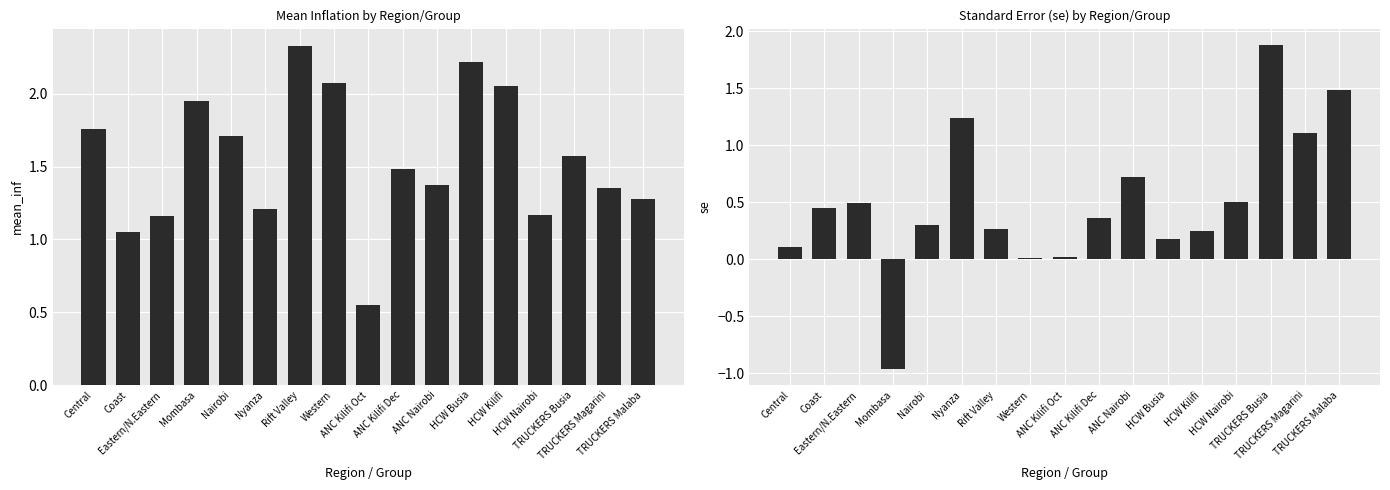

Is it true that se equals 1.9 at TRUCKERS Magarini?

False